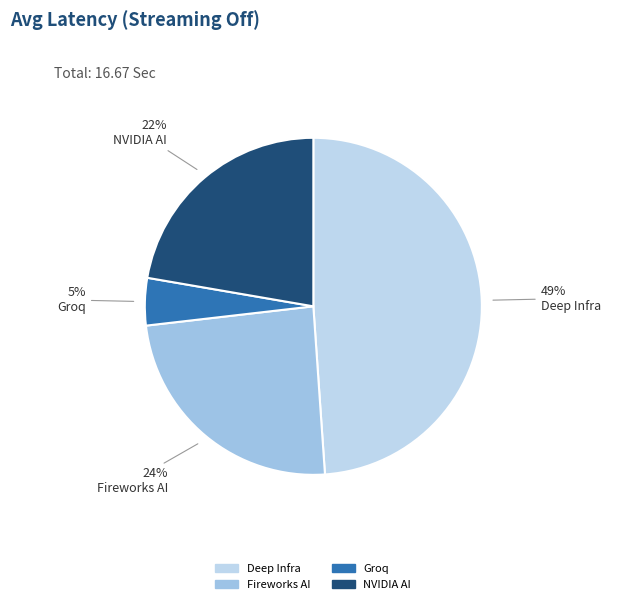

What percentage is the Groq slice, to the nearest percent?

5%